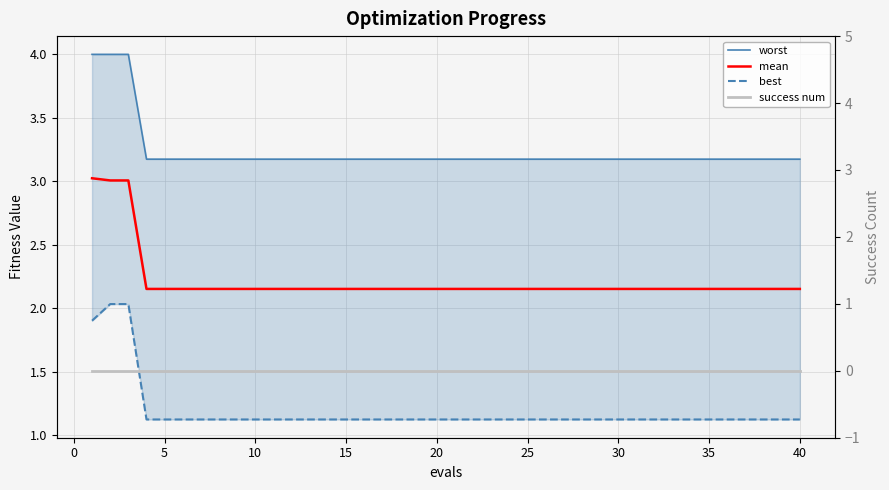

True or false: success num and best intersect in this chart.

False